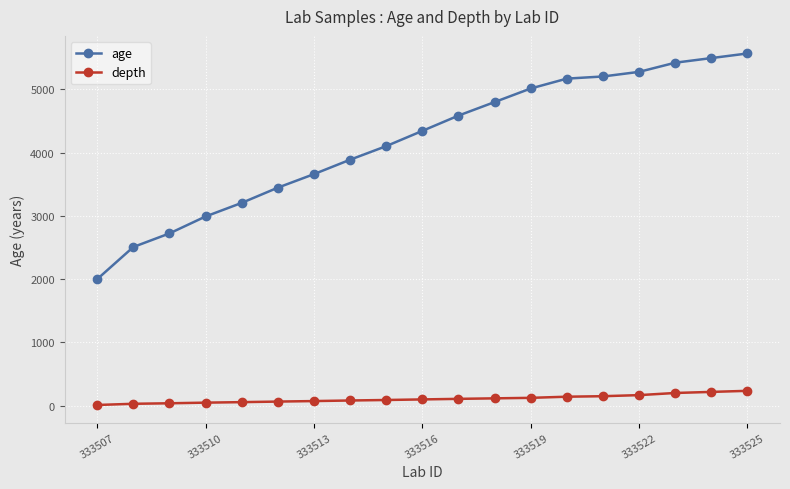

Which series has the largest total across all categories?

age